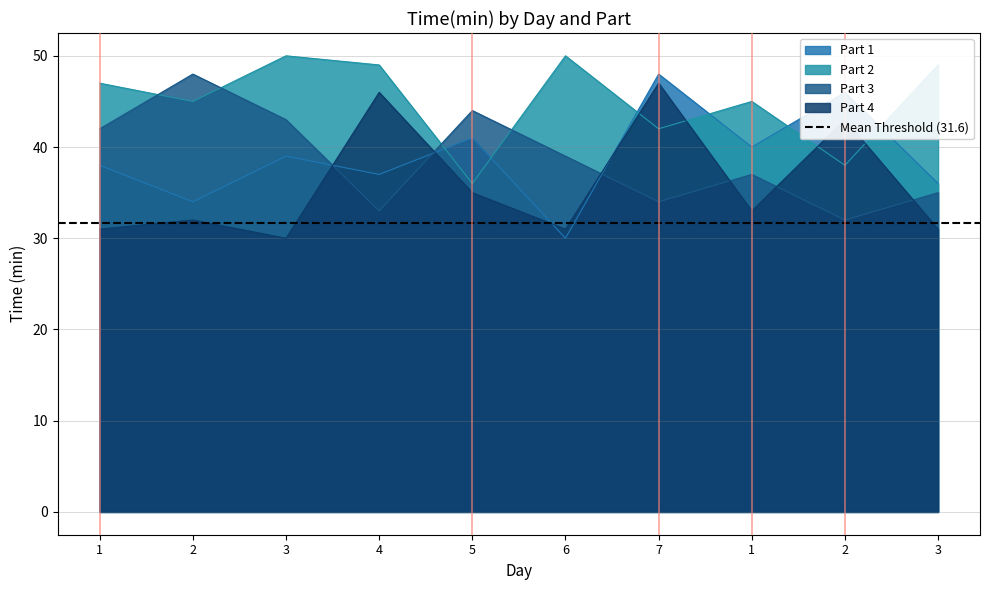

What is the label of the 2nd point from the right?

2